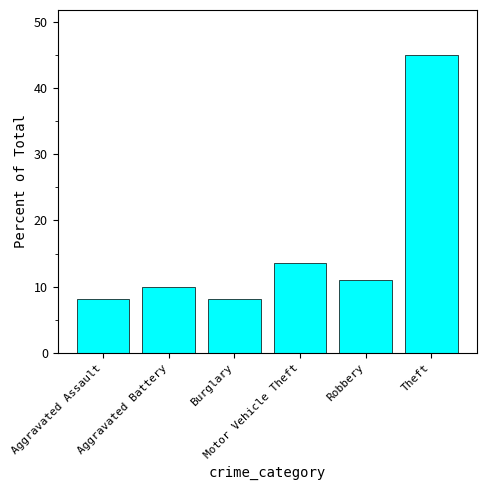

What is the change in value from Aggravated Assault to Burglary?

-0.1